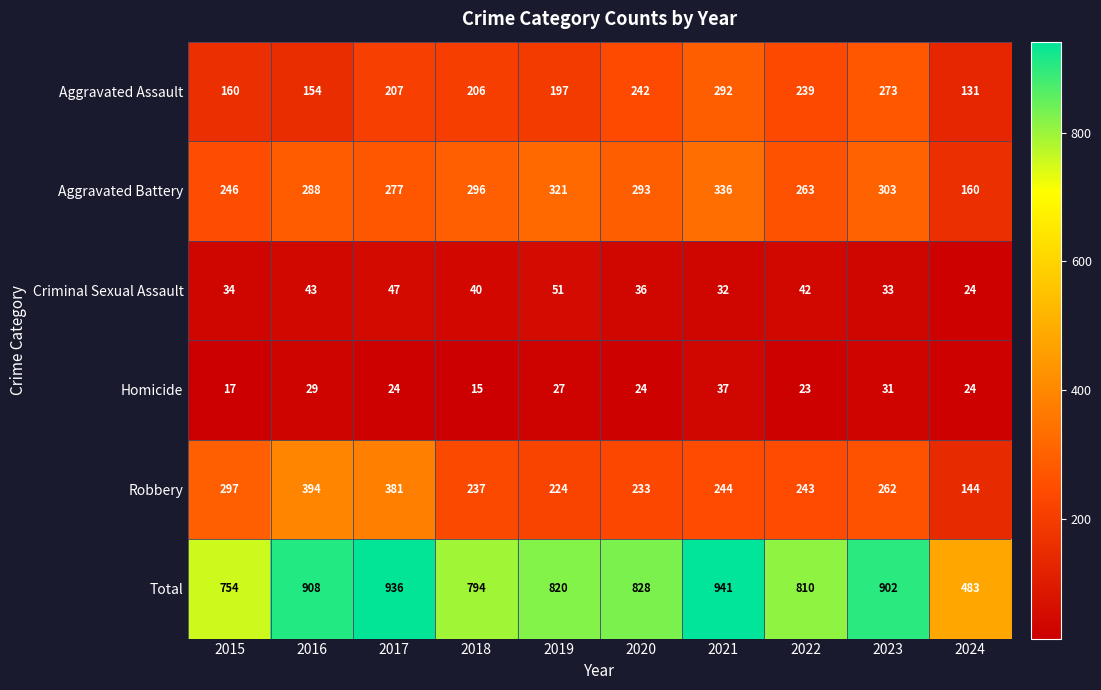

What is the total value across all series at 2018?

1588